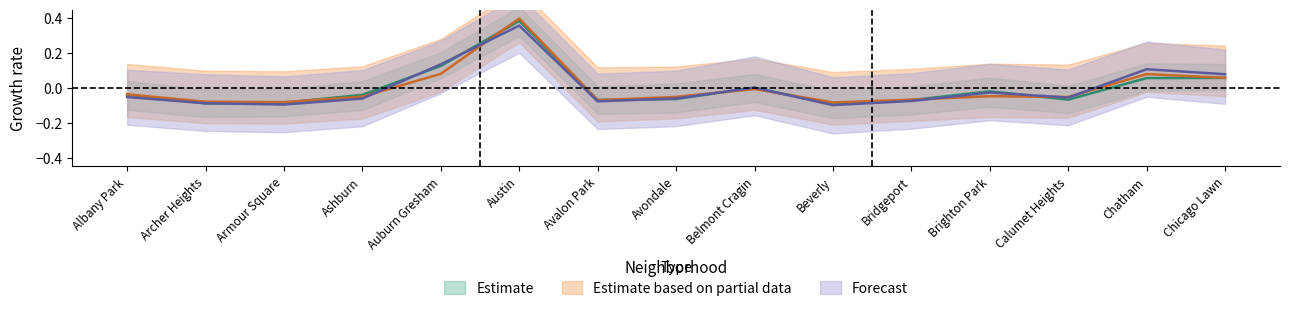

How many interior local peaks does the 2023 series have?

4